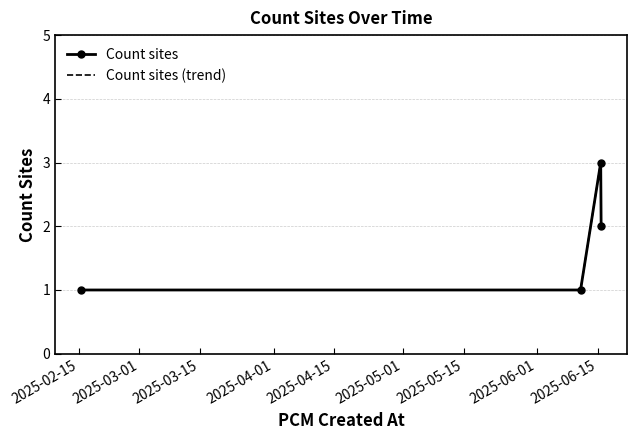

How many values in the Count sites series exceed 2?

1